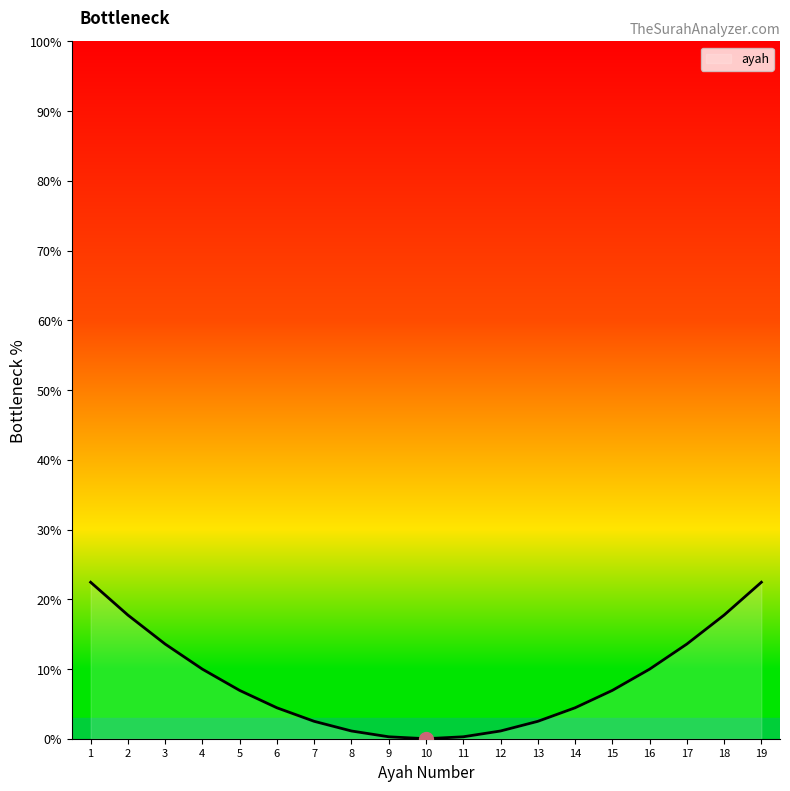

How many lines are shown in the chart?

1